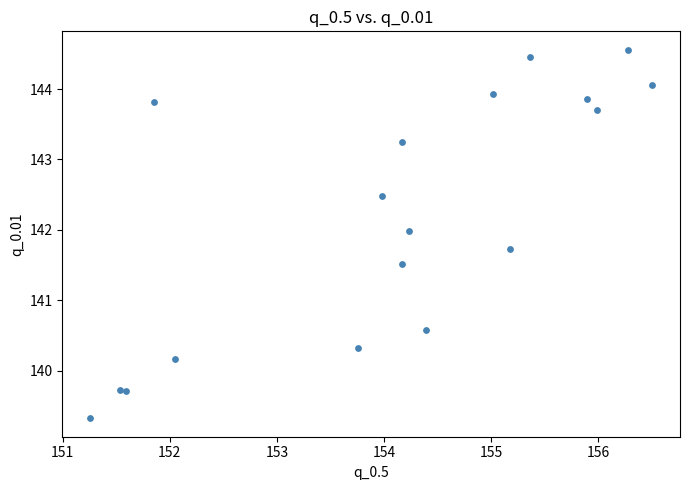

What Y value in the scatter plot is closest to 141?

140.6